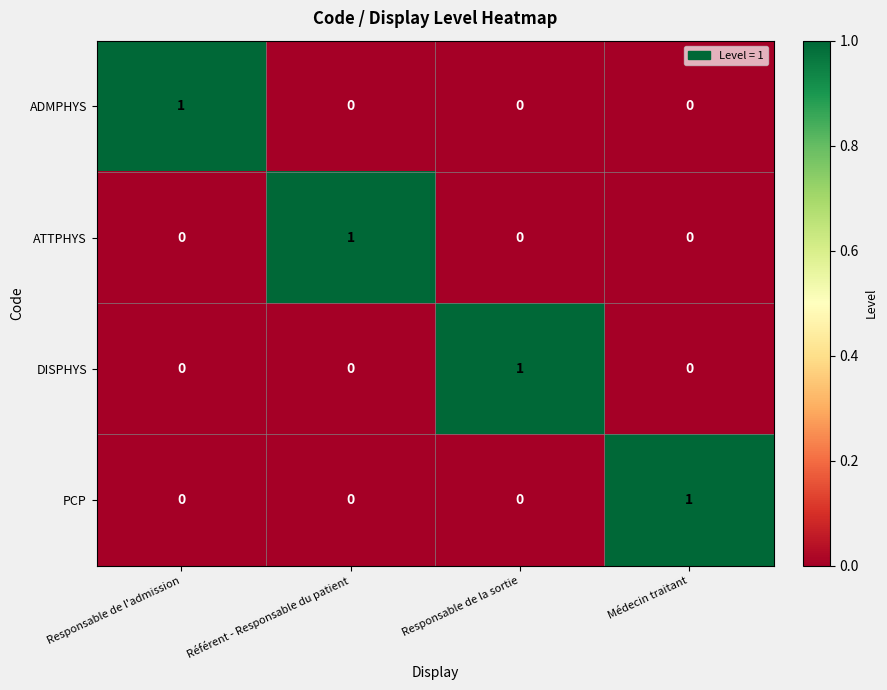

Reading right to left, list all the values displayed in this chart.

ADMPHYS: Médecin traitant=0	Responsable de la sortie=0	Référent - Responsable du patient=0	Responsable de l'admission=1
ATTPHYS: Médecin traitant=0	Responsable de la sortie=0	Référent - Responsable du patient=1	Responsable de l'admission=0
DISPHYS: Médecin traitant=0	Responsable de la sortie=1	Référent - Responsable du patient=0	Responsable de l'admission=0
PCP: Médecin traitant=1	Responsable de la sortie=0	Référent - Responsable du patient=0	Responsable de l'admission=0